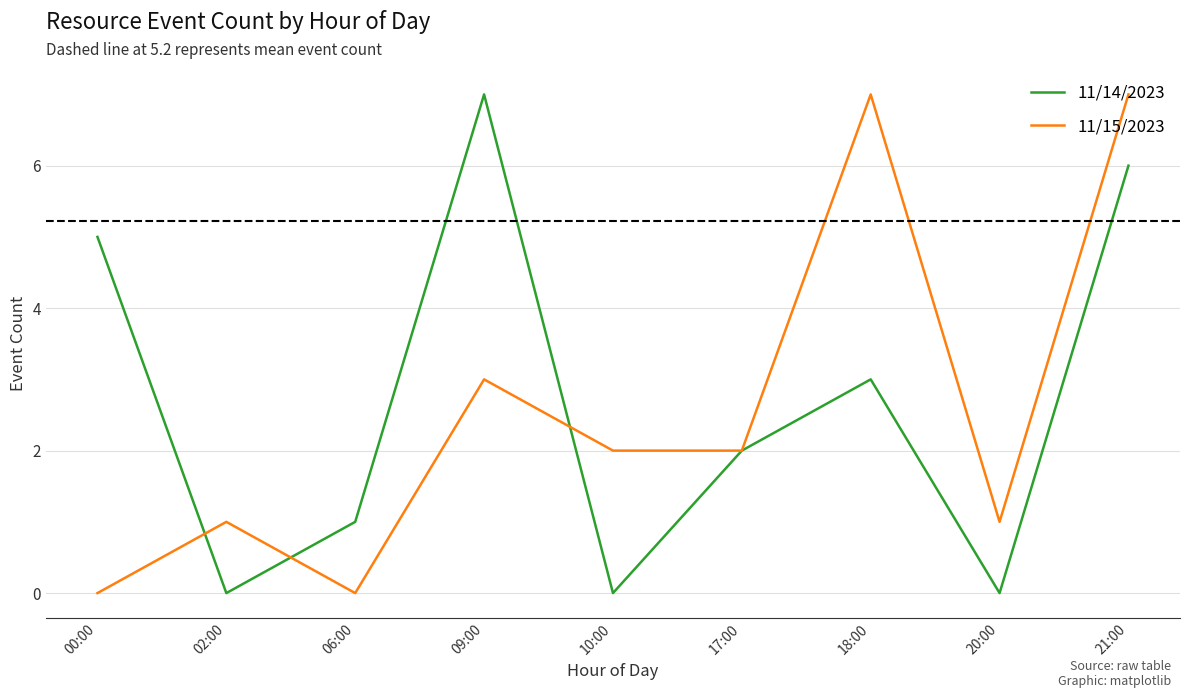

Which series changed the most between 02:00 and 18:00?

11/15/2023